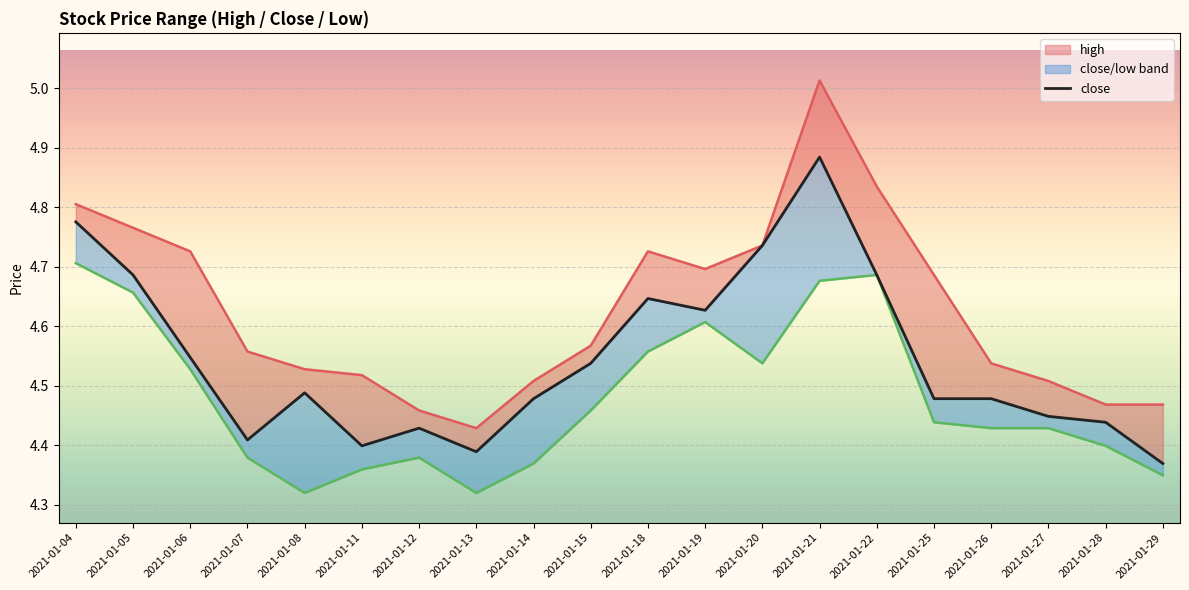

At 2021-01-22, list the series in order from smallest to largest.

close, low_line, high_line